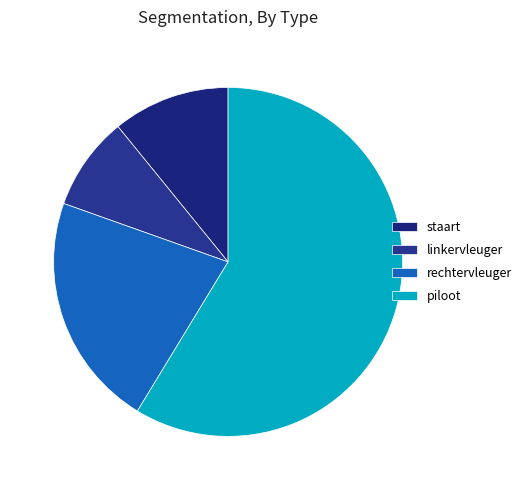

Which has a higher value, linkervleuger or piloot?

piloot